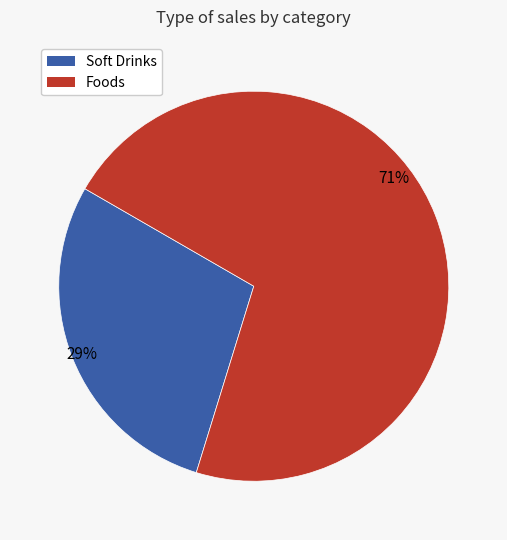

Is there any slice that represents more than half of the pie?

Yes